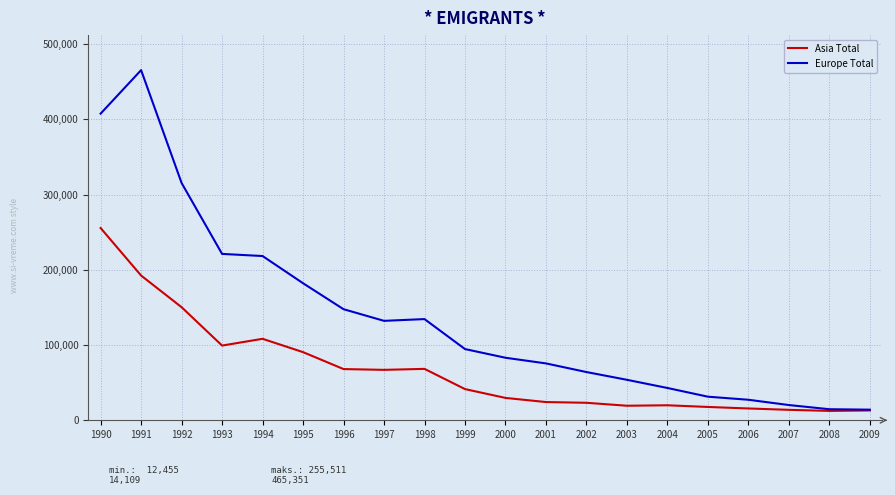

At which category does Asia Total reach its first local valley?

1993